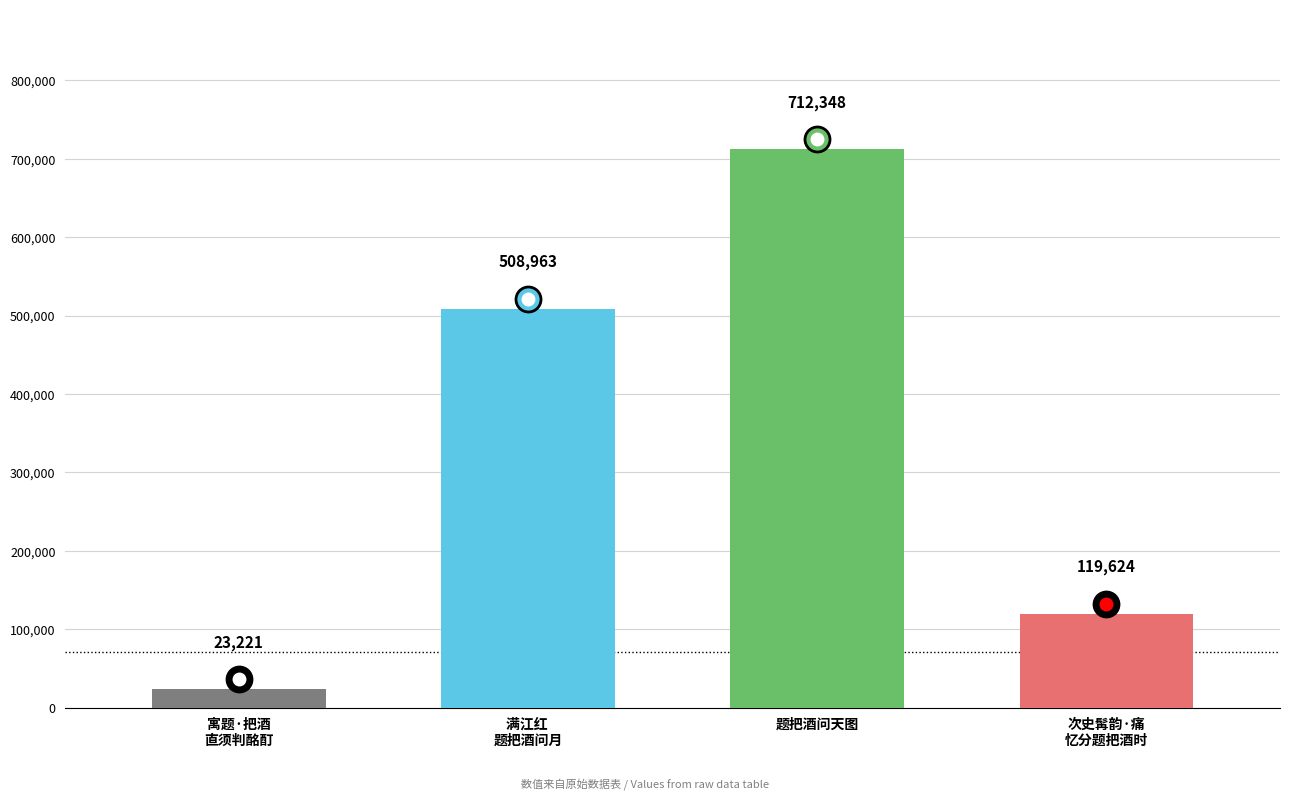

What is the approximate value at 题把酒问天图?

712348